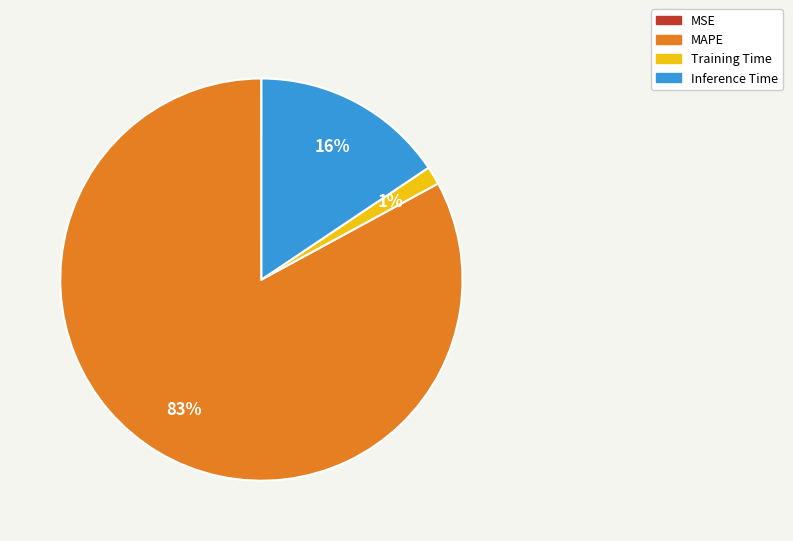

Which slice is the largest?

MAPE